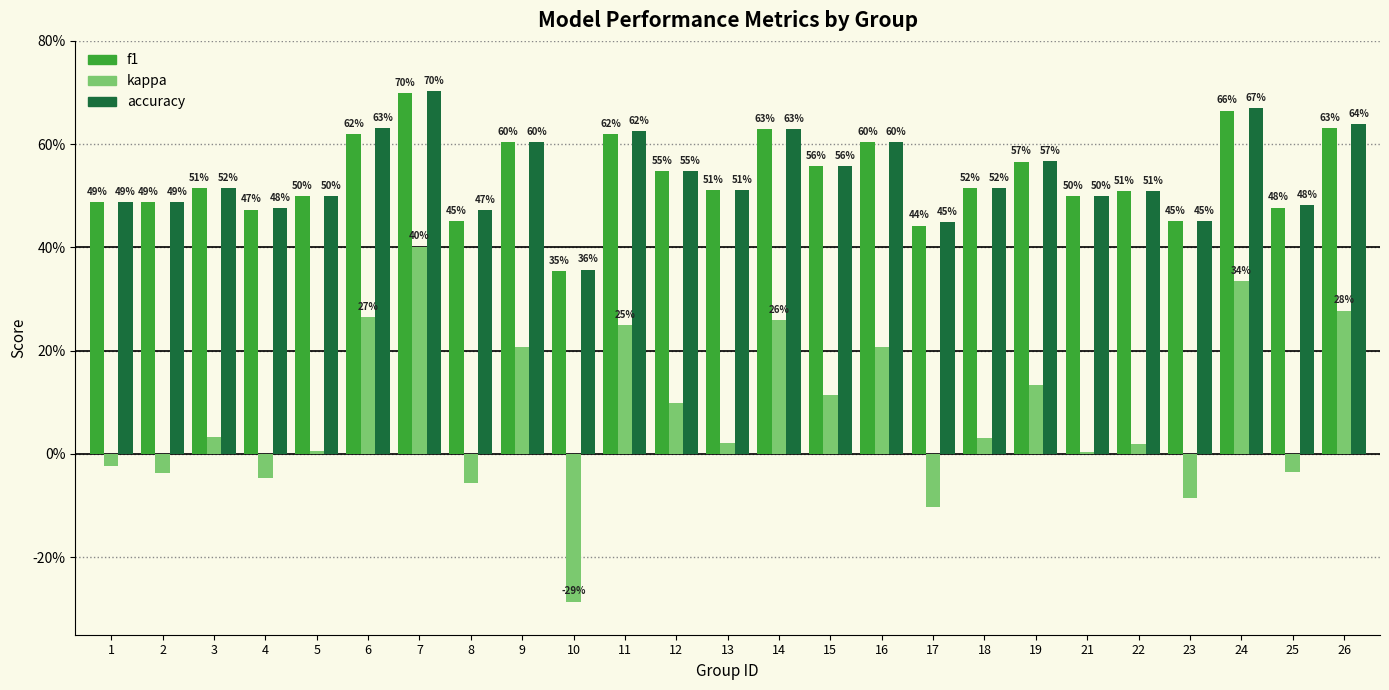

Is it true that f1 equals 0.6 at 11?

True